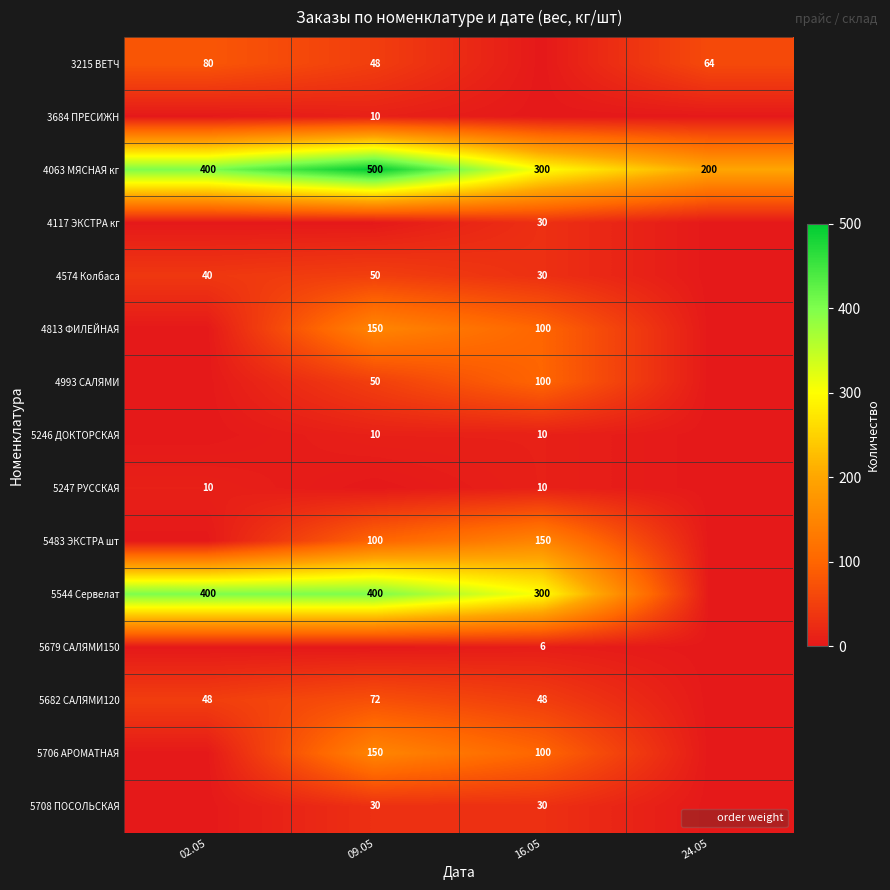

How many data points does each series have?

4